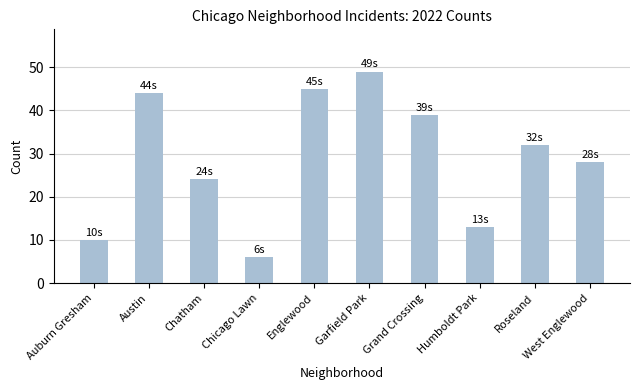

List the labels in order of value, largest first.

Garfield Park, Englewood, Austin, Grand Crossing, Roseland, West Englewood, Chatham, Humboldt Park, Auburn Gresham, Chicago Lawn